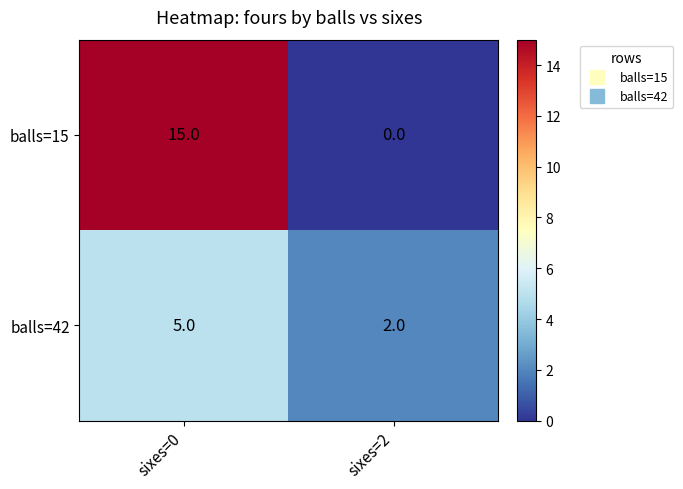

The value of balls=42 at sixes=2 is 3. True or false?

False